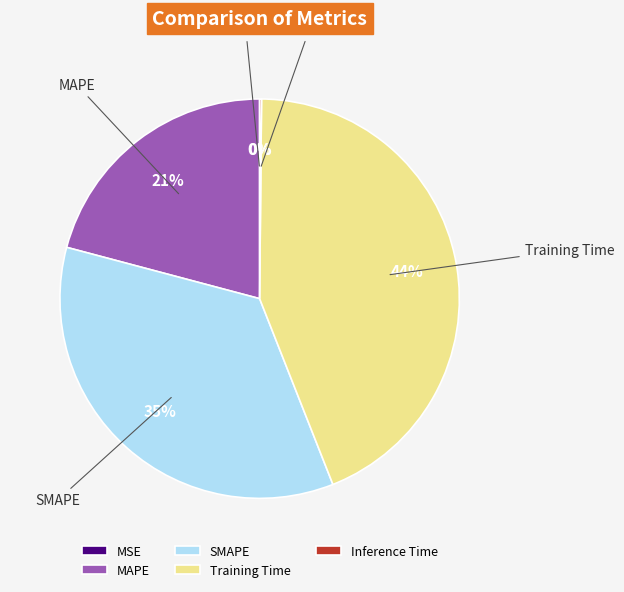

To the nearest percent, what portion does Training Time represent?

44%